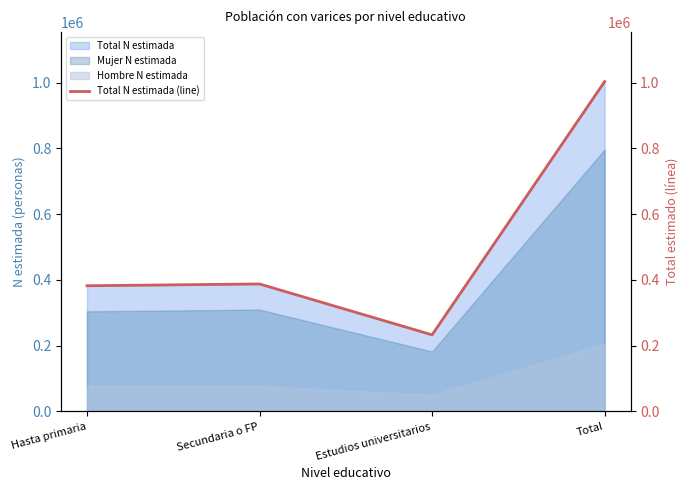

How many points are higher than both their immediate neighbors (excluding endpoints)?

1